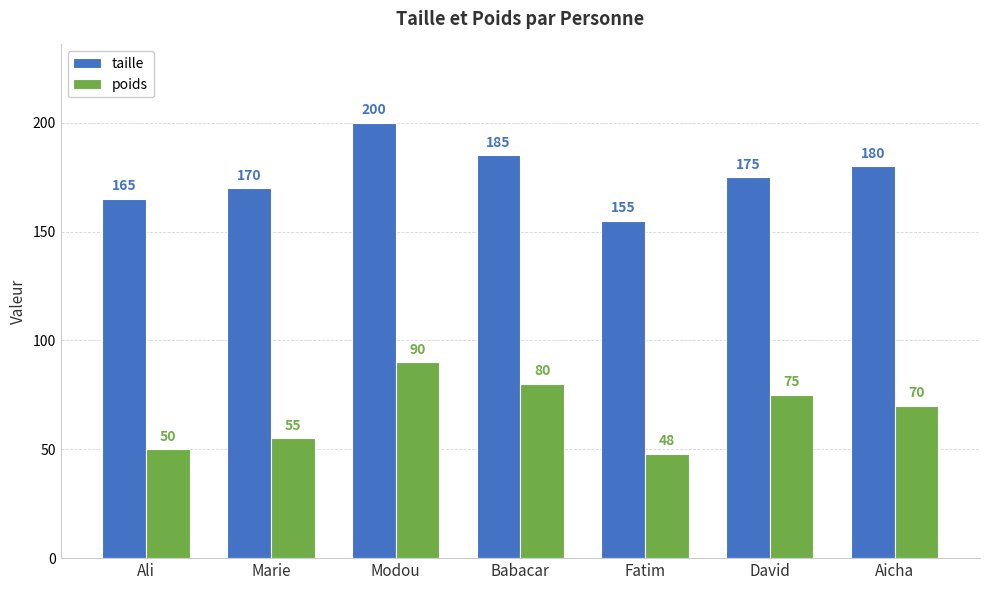

Where is poids nearest to the value 69?

Aicha